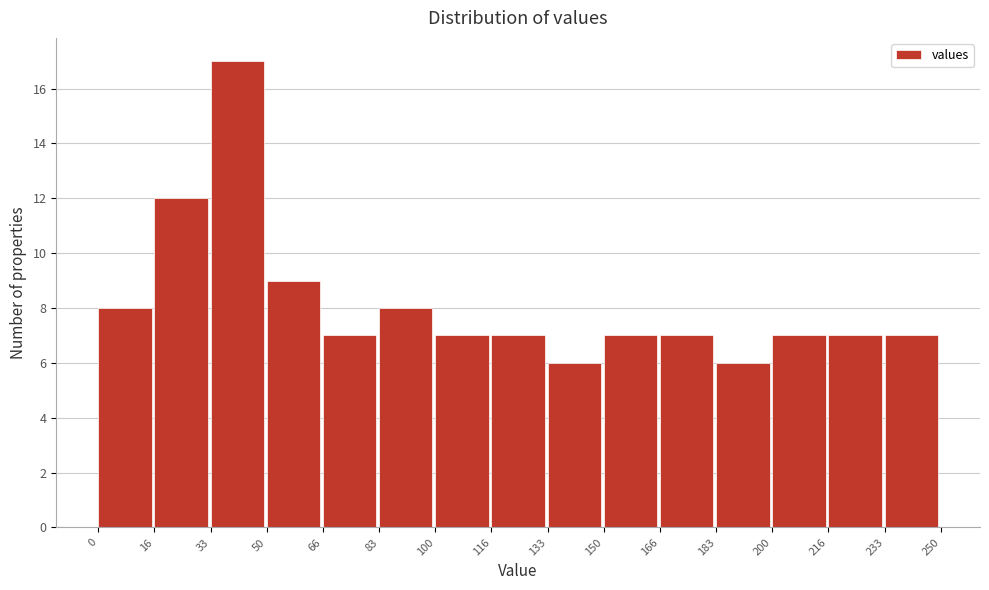

Reading left to right, list every bar in this chart as the range it spans on the x-axis followed by its height. The values are not printed on the chart, so give them approximately, as read against the axis.

0 to 16: 8
16 to 33: 12
33 to 50: 17
50 to 66: 9
66 to 83: 7
83 to 100: 8
100 to 116: 7
116 to 133: 7
133 to 150: 6
150 to 166: 7
166 to 183: 7
183 to 200: 6
200 to 216: 7
216 to 233: 7
233 to 250: 7